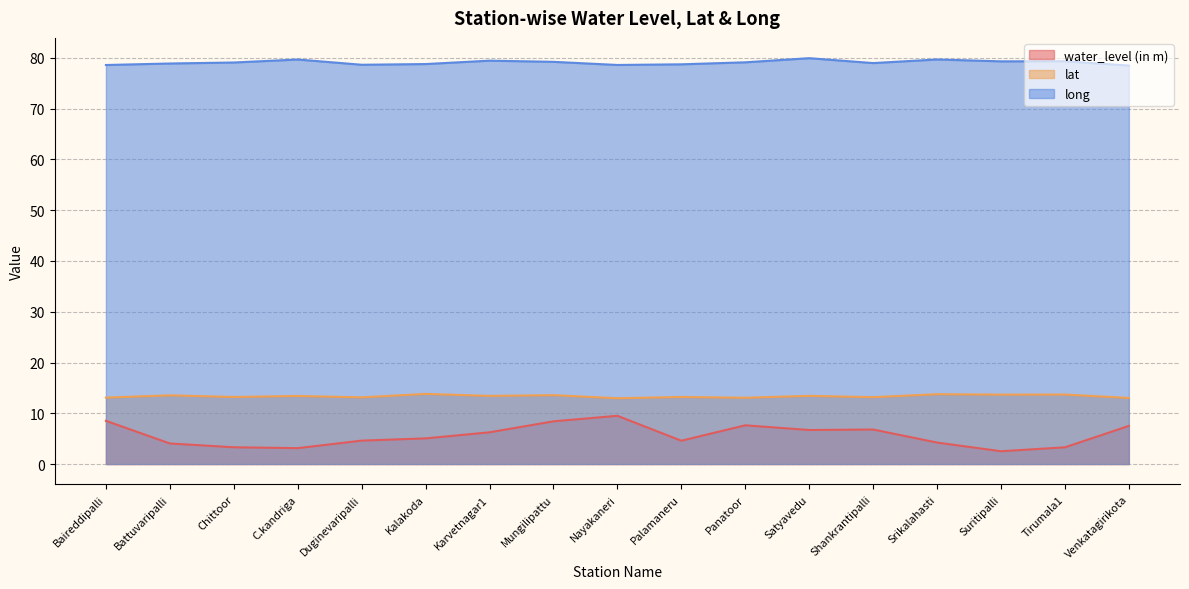

At which category does lat reach its first local peak?

Battuvaripalli